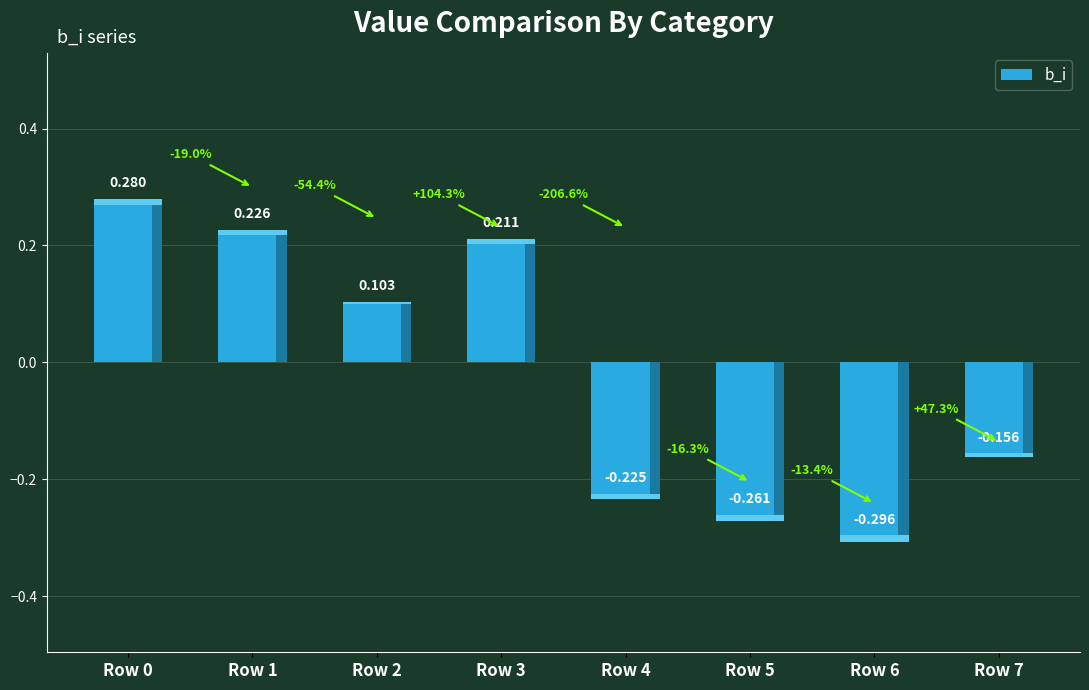

The chart shows a value of -0.1 at Row 5. True or false?

False